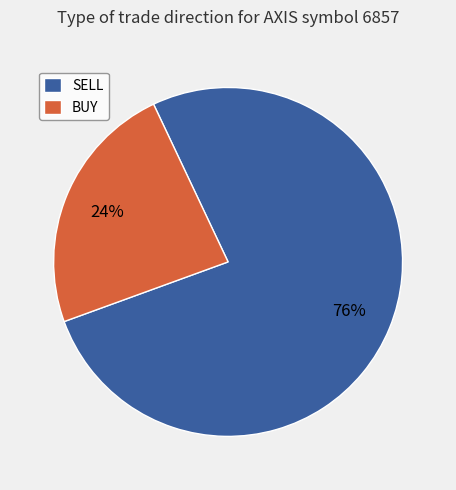

To the nearest percent, what is the average slice percentage?

50%